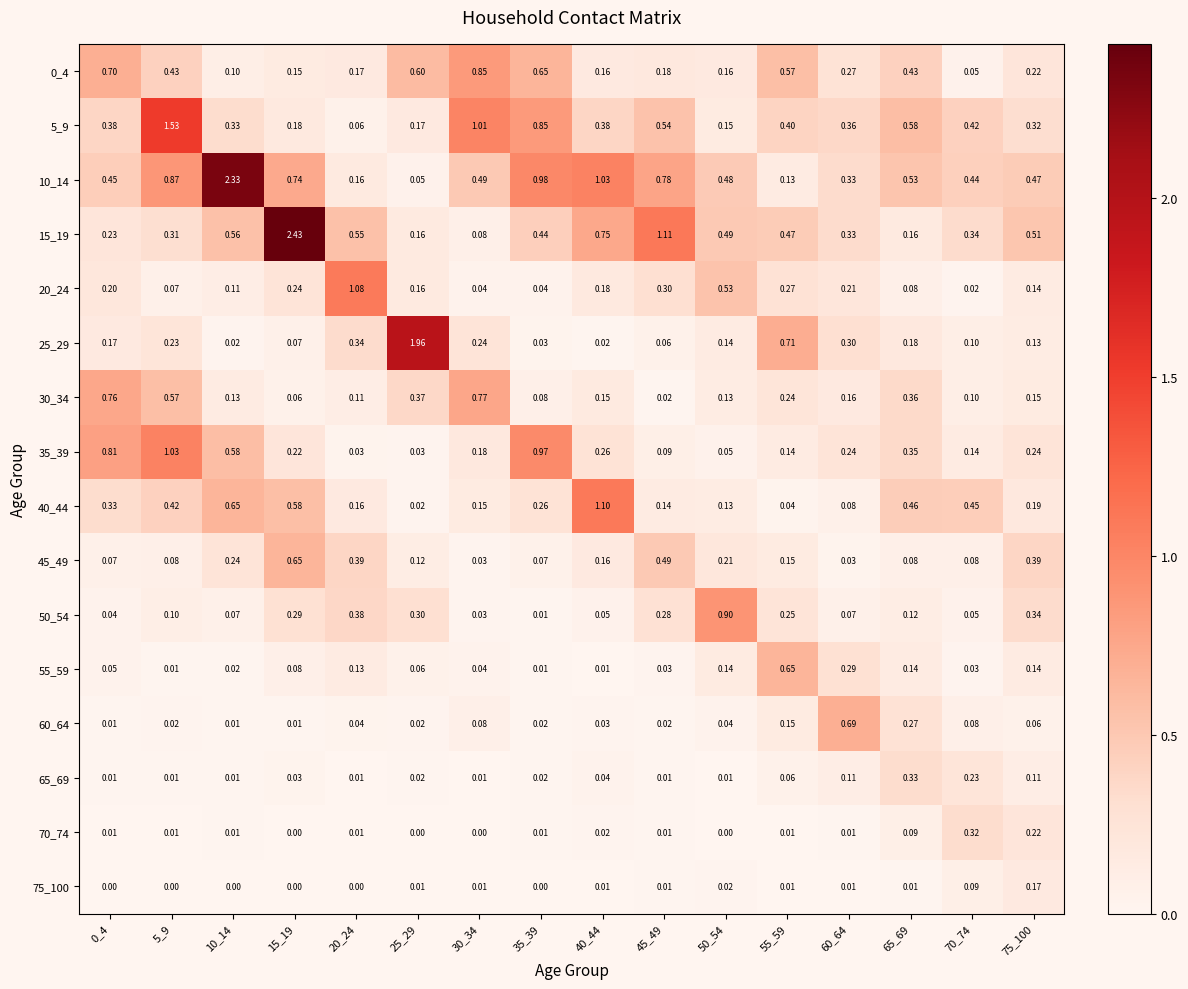

Is the value of 15_19 at 10_14 greater than the value of 55_59 at 20_24?

Yes